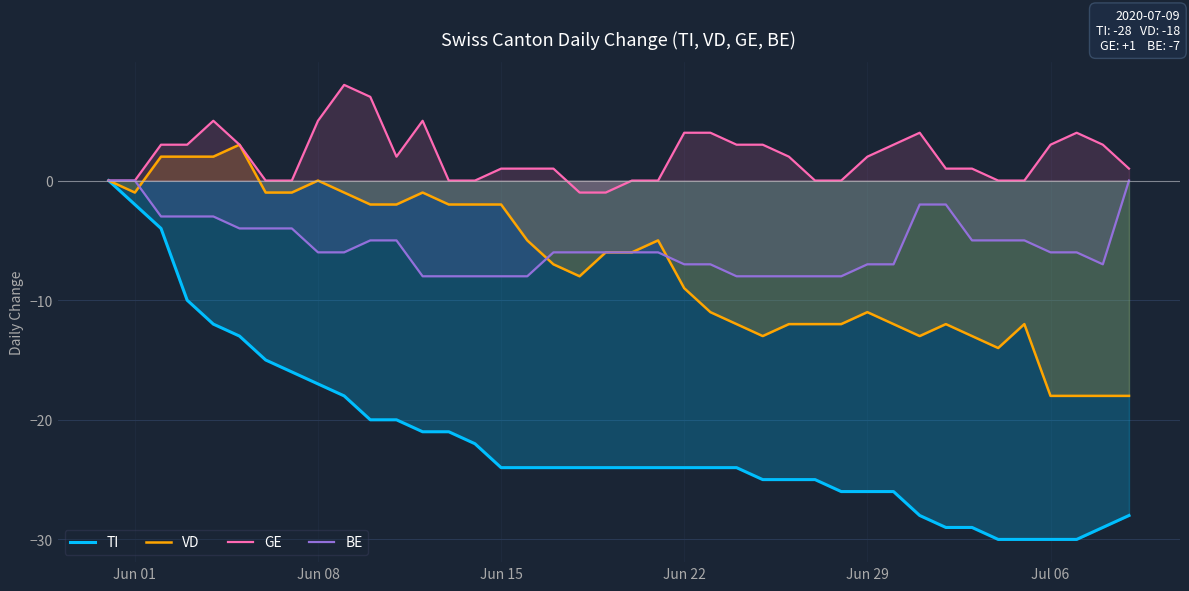

Which series has the largest range (max minus min)?

TI